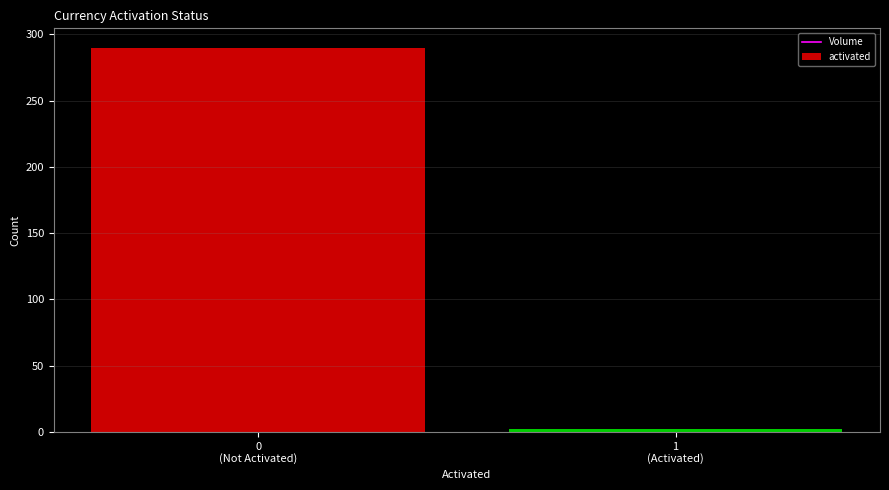

Reading left to right, what are all the values shown in this chart?

290	2